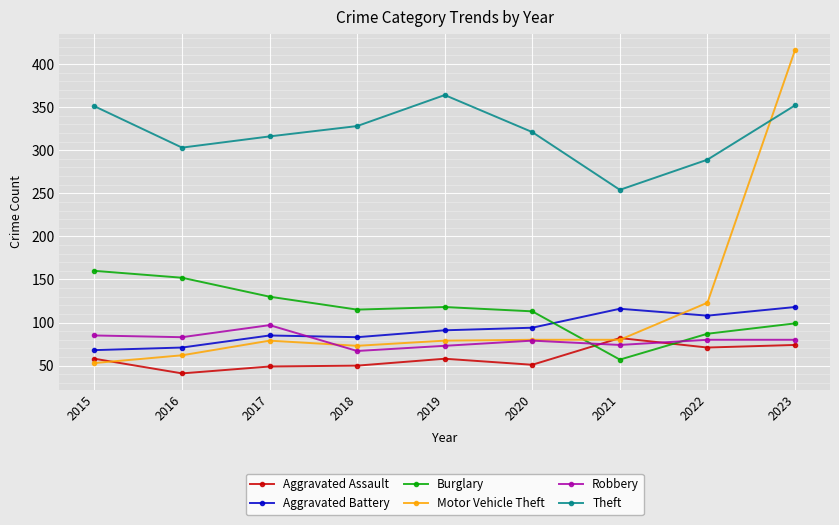

At which label is Motor Vehicle Theft closest to 234?

2022